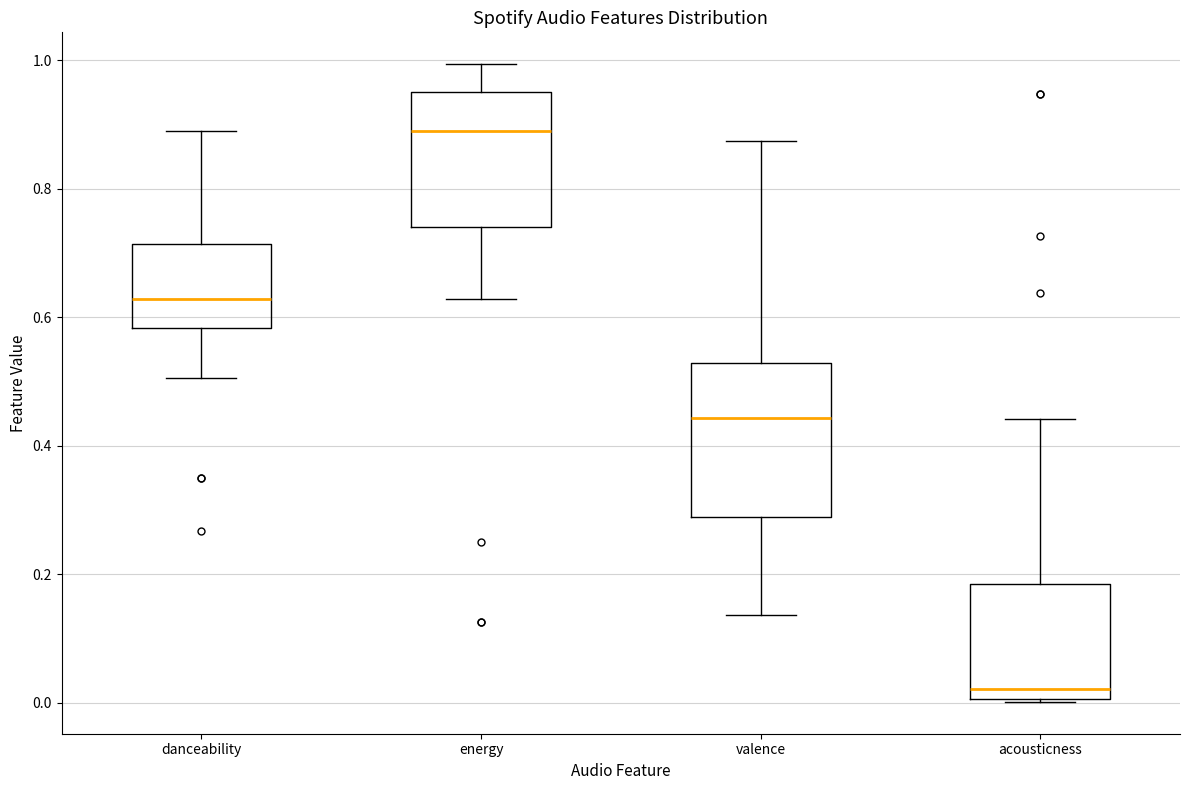

Which box is the tallest, from its lower edge to its upper edge?

valence